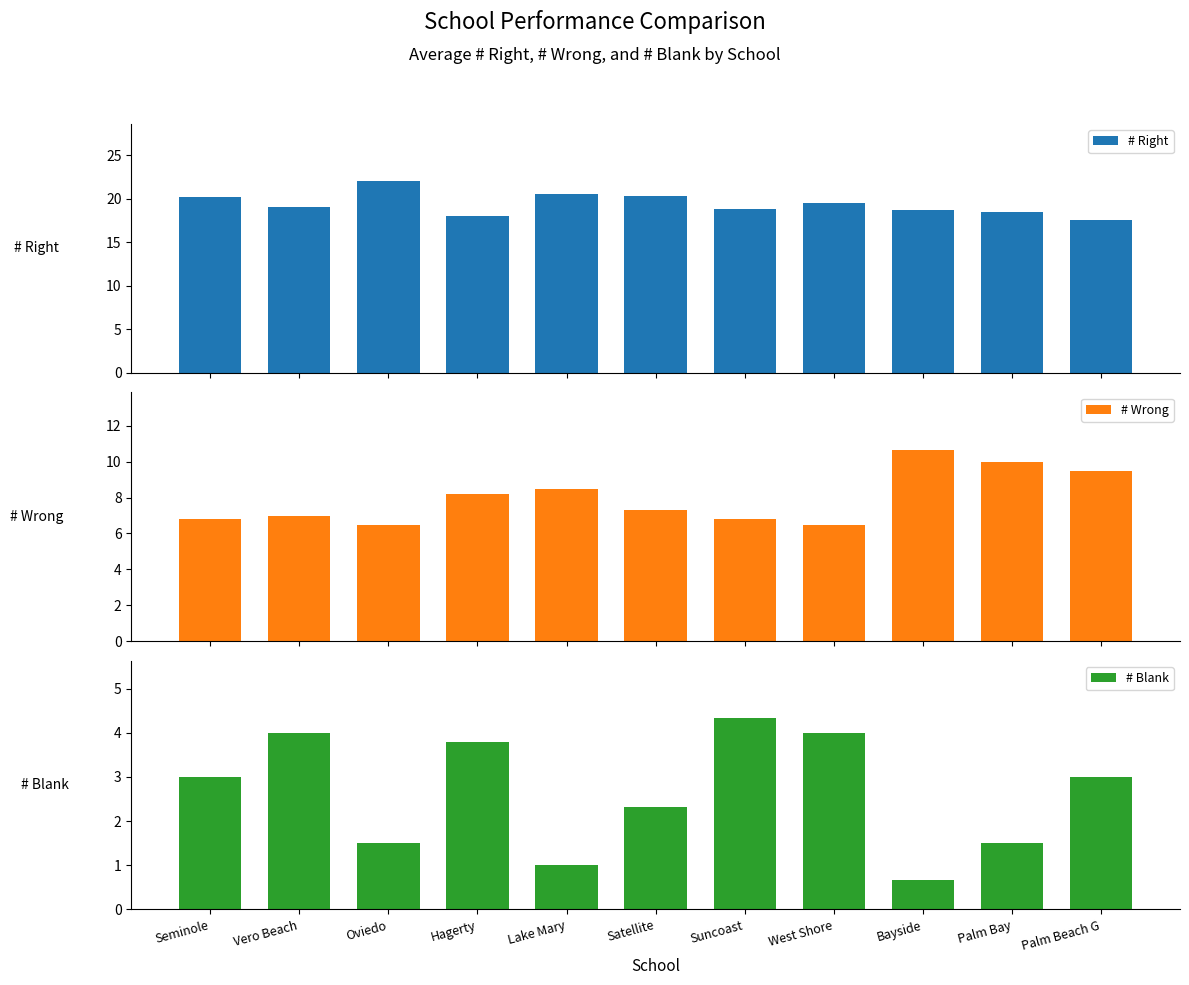

What is the label of the 6th bar from the right?

Satellite